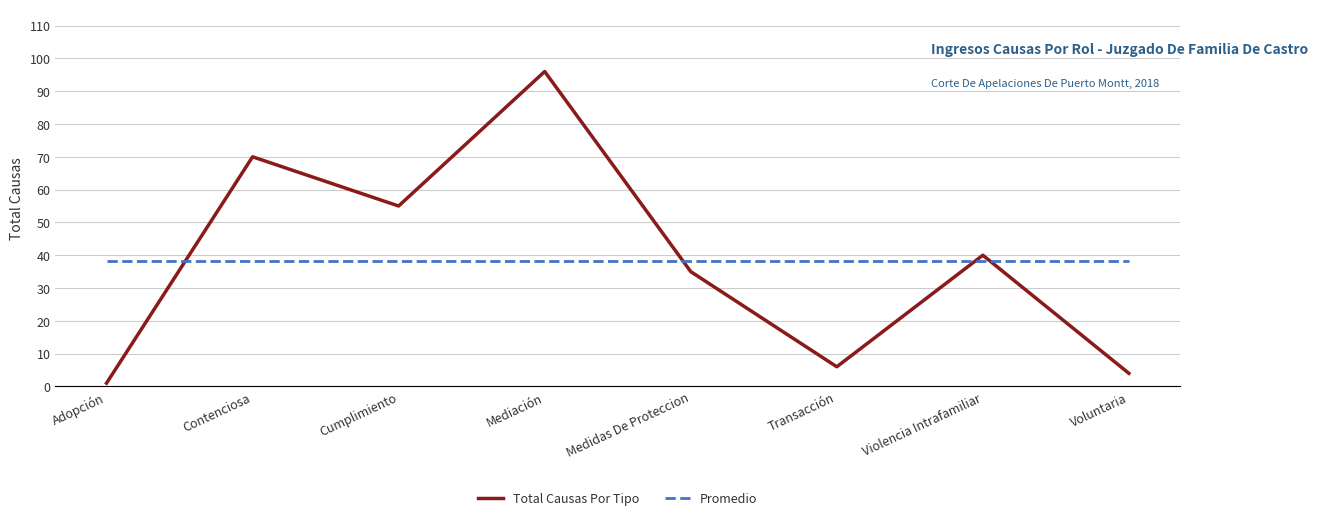

What is the sum of all Promedio values?

307.0